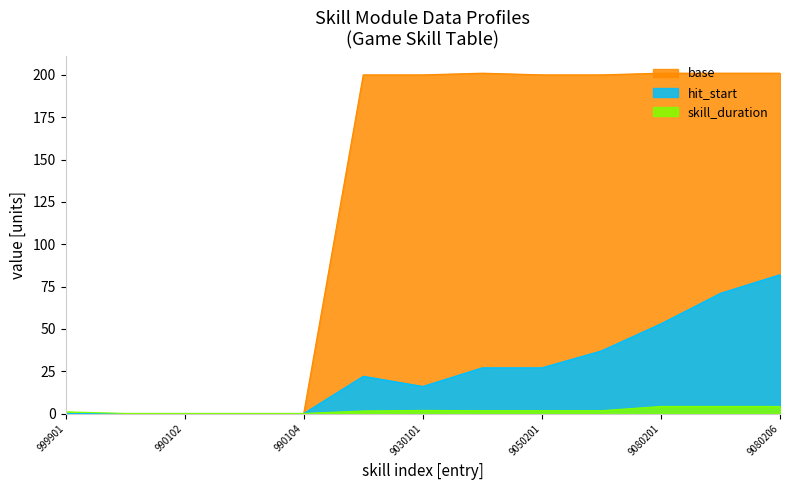

What position from the right is 990103?

10